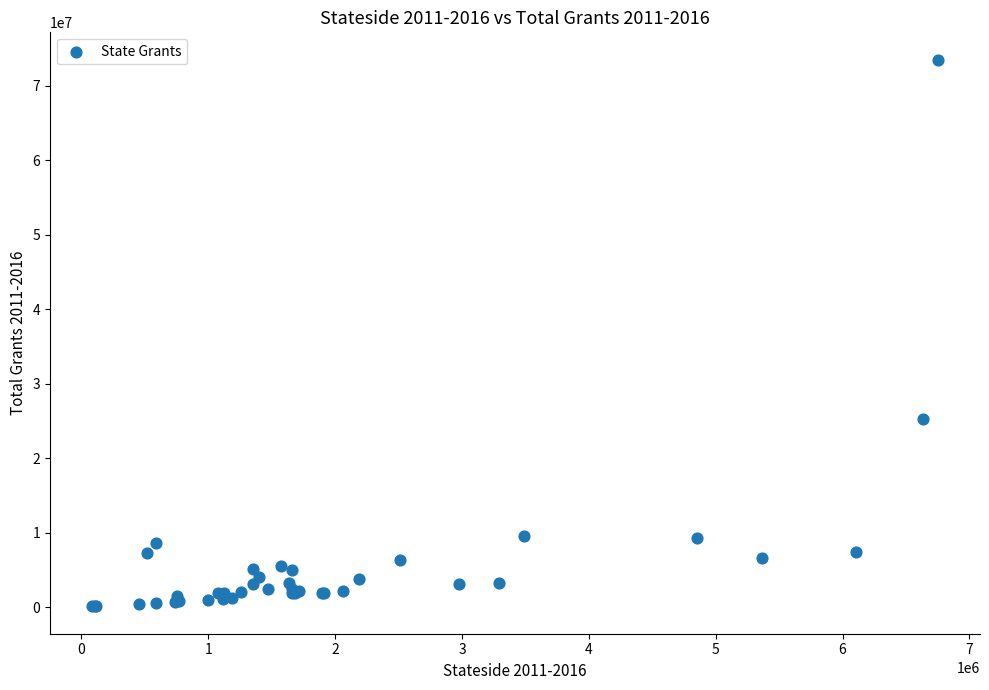

What Y value in the scatter plot is closest to 36803607?

25255703.4